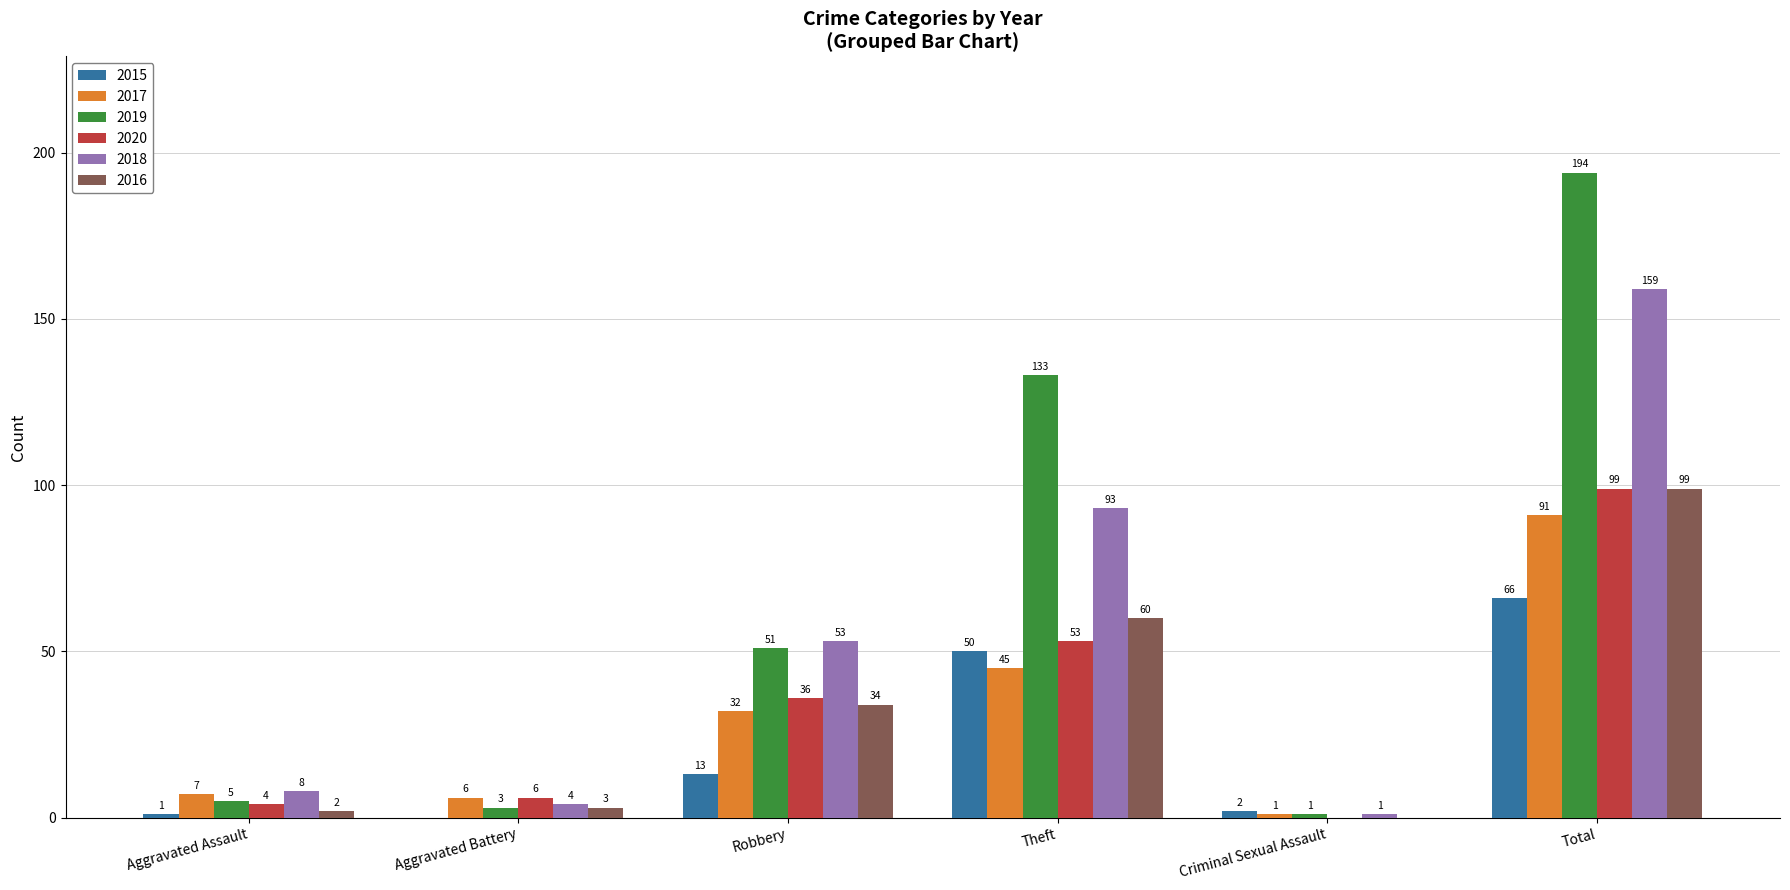

Reading right to left, what are all the values shown in this chart?

2015: Total=66	Criminal Sexual Assault=2	Theft=50	Robbery=13	Aggravated Battery=0	Aggravated Assault=1
2017: Total=91	Criminal Sexual Assault=1	Theft=45	Robbery=32	Aggravated Battery=6	Aggravated Assault=7
2019: Total=194	Criminal Sexual Assault=1	Theft=133	Robbery=51	Aggravated Battery=3	Aggravated Assault=5
2020: Total=99	Criminal Sexual Assault=0	Theft=53	Robbery=36	Aggravated Battery=6	Aggravated Assault=4
2018: Total=159	Criminal Sexual Assault=1	Theft=93	Robbery=53	Aggravated Battery=4	Aggravated Assault=8
2016: Total=99	Criminal Sexual Assault=0	Theft=60	Robbery=34	Aggravated Battery=3	Aggravated Assault=2